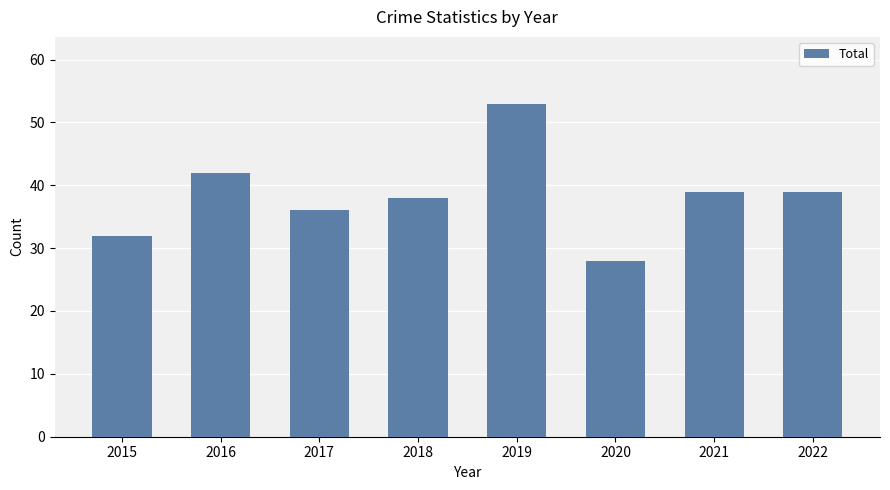

True or false: the data shows 9 at 2017.

False